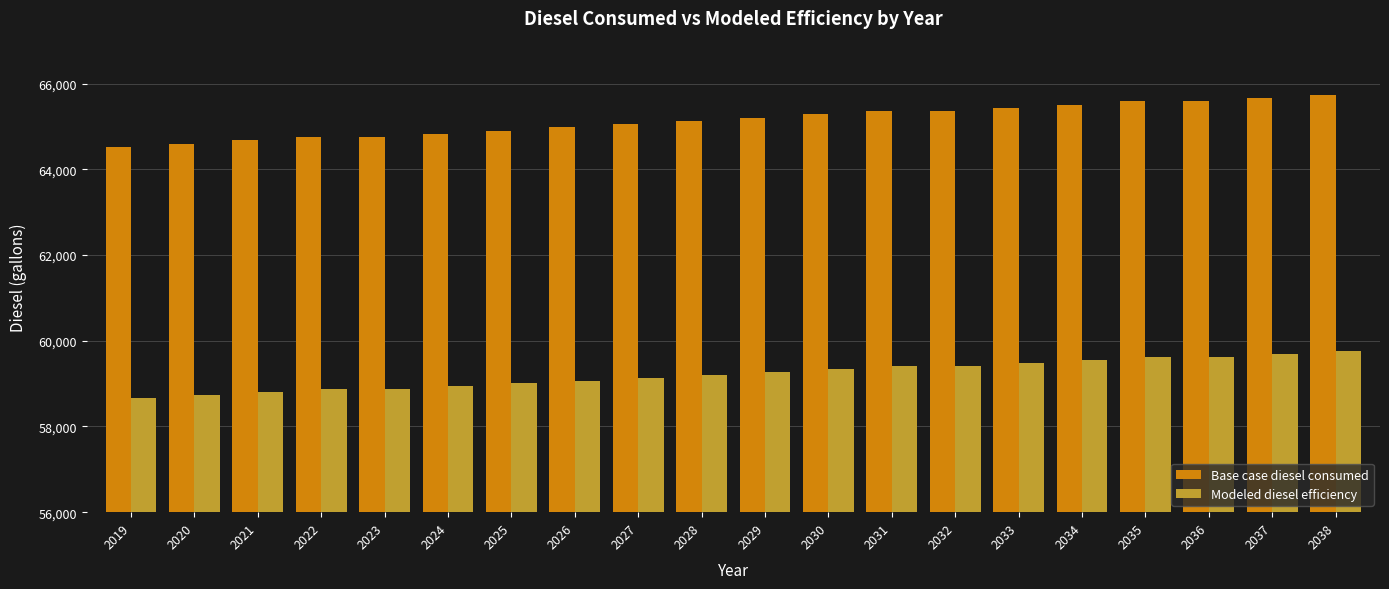

How many data points in Base case diesel consumed are less than 65204?

10